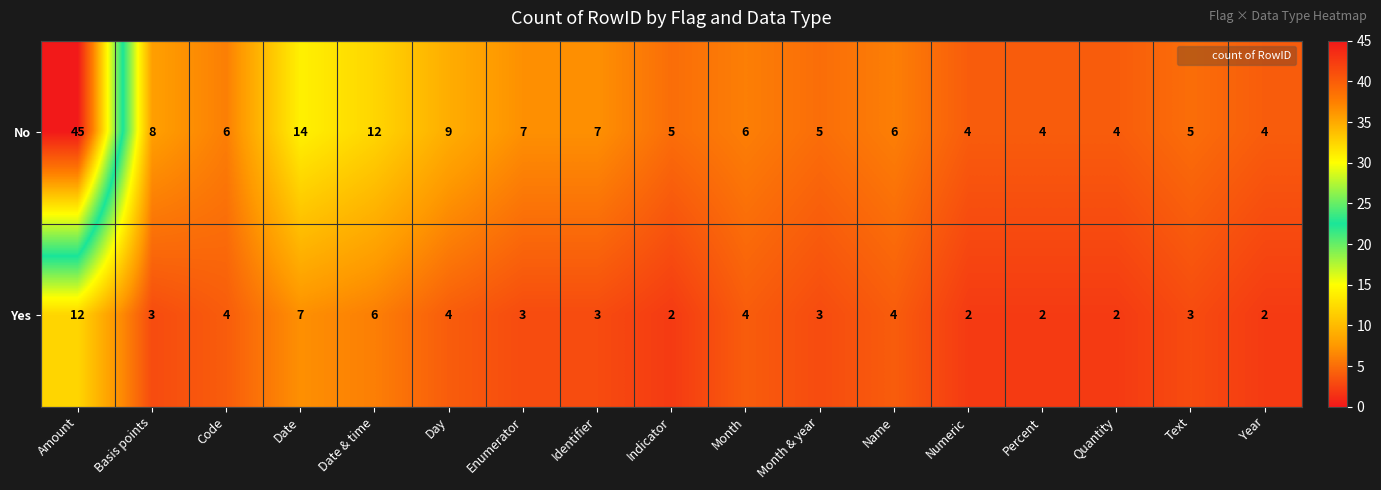

What is the sum of the Yes values at Identifier and Date?

10